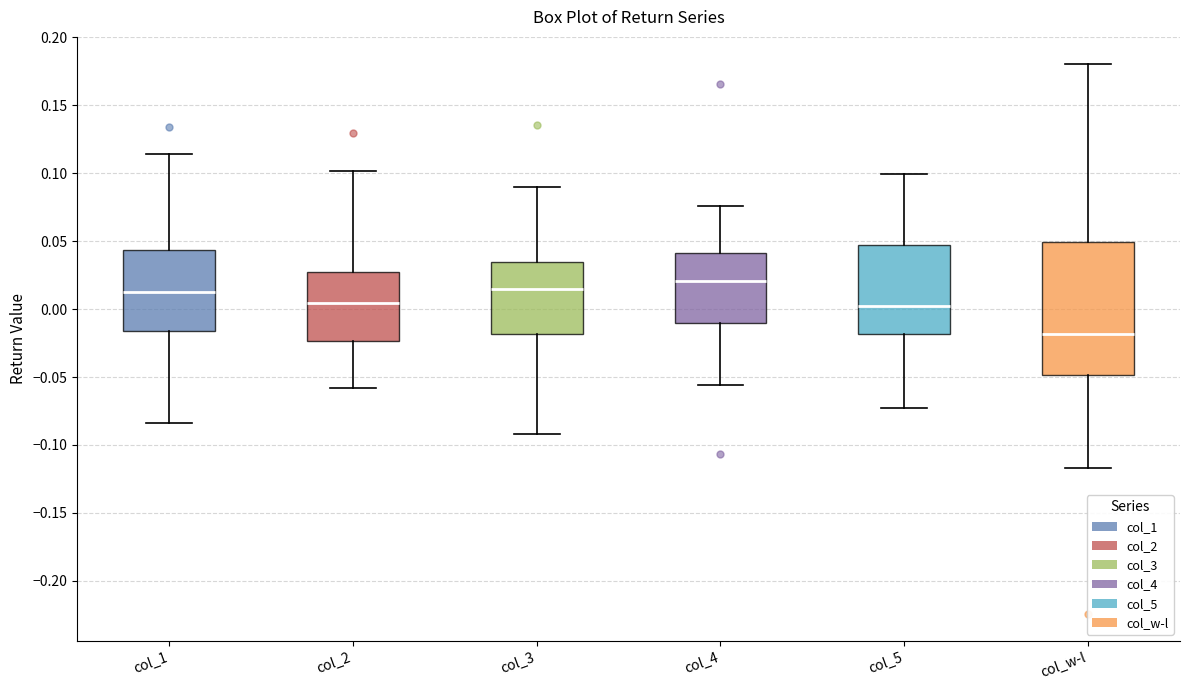

Reading left to right, read every box against the y-axis: the position of its median line, the range the box covers, and the ends of its whiskers. The values are not printed on the chart, so give them approximately, as read against the axis.

col_1: median 0.010, box -0.015 to 0.045, whiskers -0.085 to 0.115
col_2: median 0.005, box -0.025 to 0.025, whiskers -0.060 to 0.100
col_3: median 0.015, box -0.020 to 0.035, whiskers -0.090 to 0.090
col_4: median 0.020, box -0.010 to 0.040, whiskers -0.055 to 0.075
col_5: median 0.000, box -0.020 to 0.045, whiskers -0.075 to 0.100
col_w-l: median -0.020, box -0.050 to 0.050, whiskers -0.115 to 0.180